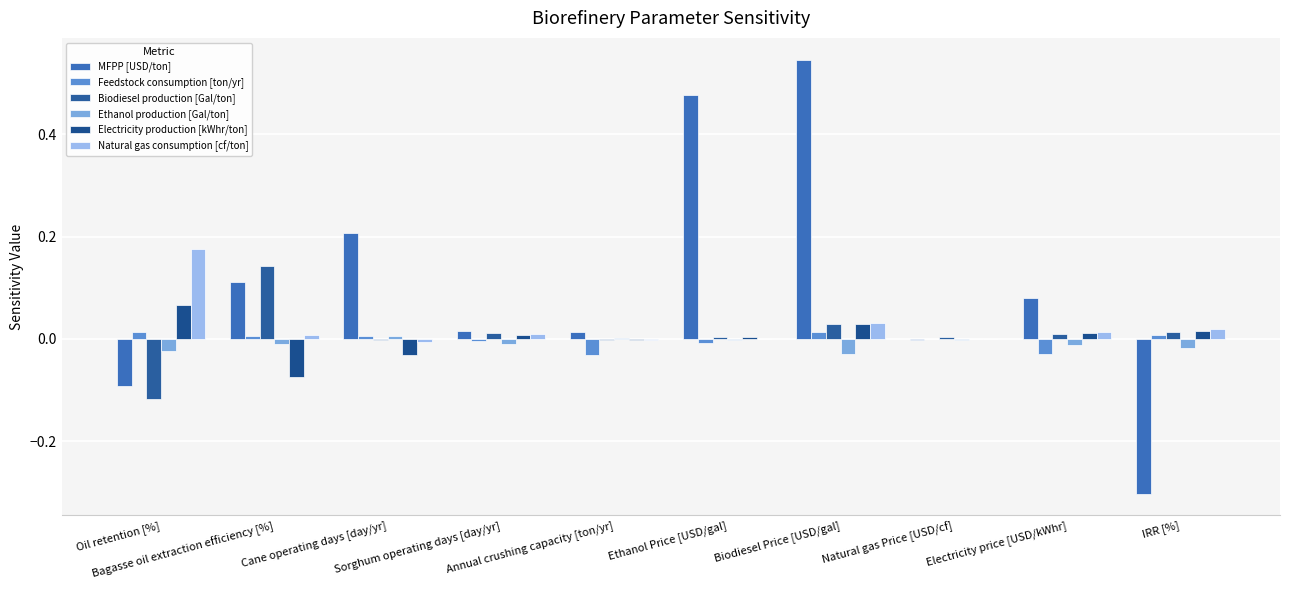

How many groups of bars are there?

10